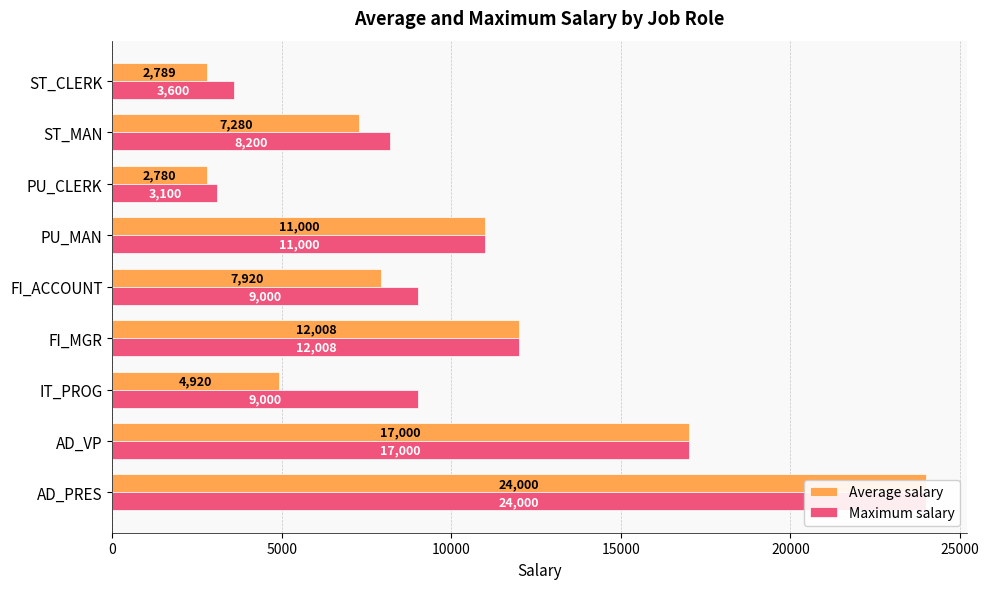

What are all the series names shown in the legend?

Average salary, Maximum salary